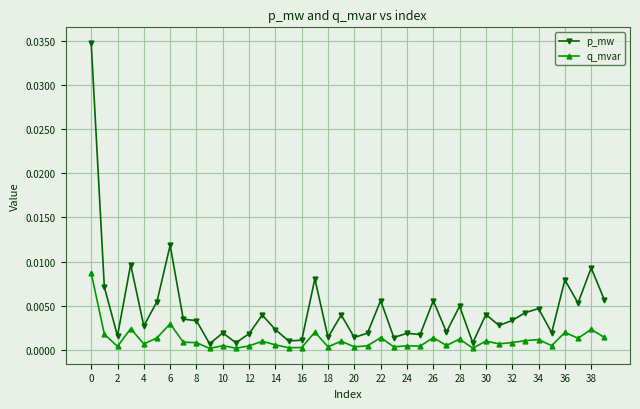

Which series has the largest total across all categories?

p_mw